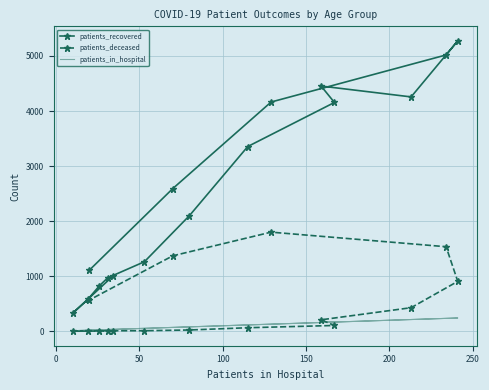

Which series has the largest total across all categories?

patients_recovered